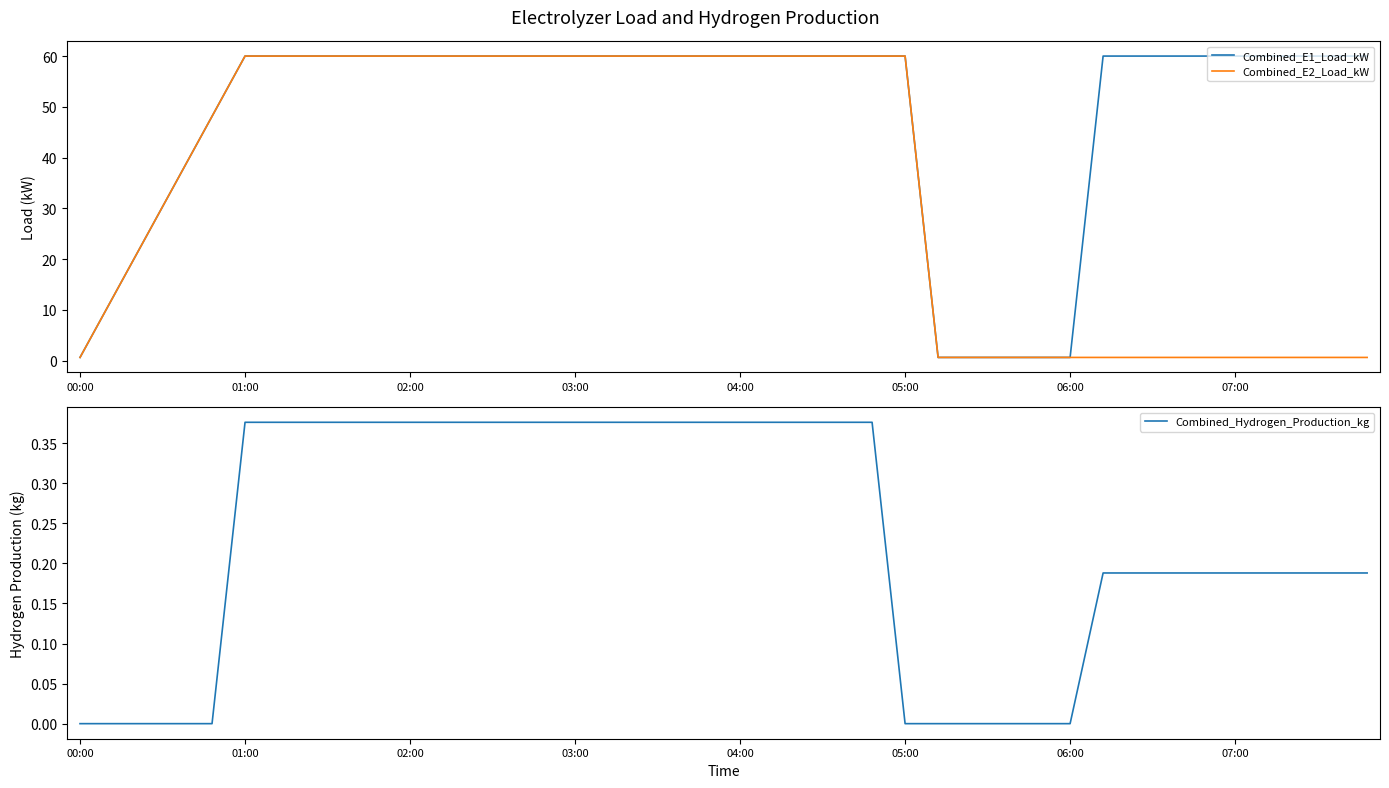

True or false: Combined_Hydrogen_Production_kg has a value of 0.1 at 06:00.

False